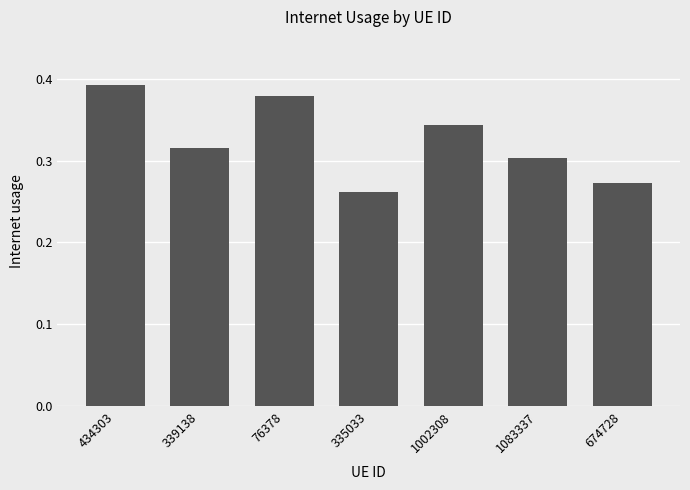

Rank the categories by value from highest to lowest.

434303, 76378, 1002308, 339138, 1083337, 674728, 335033